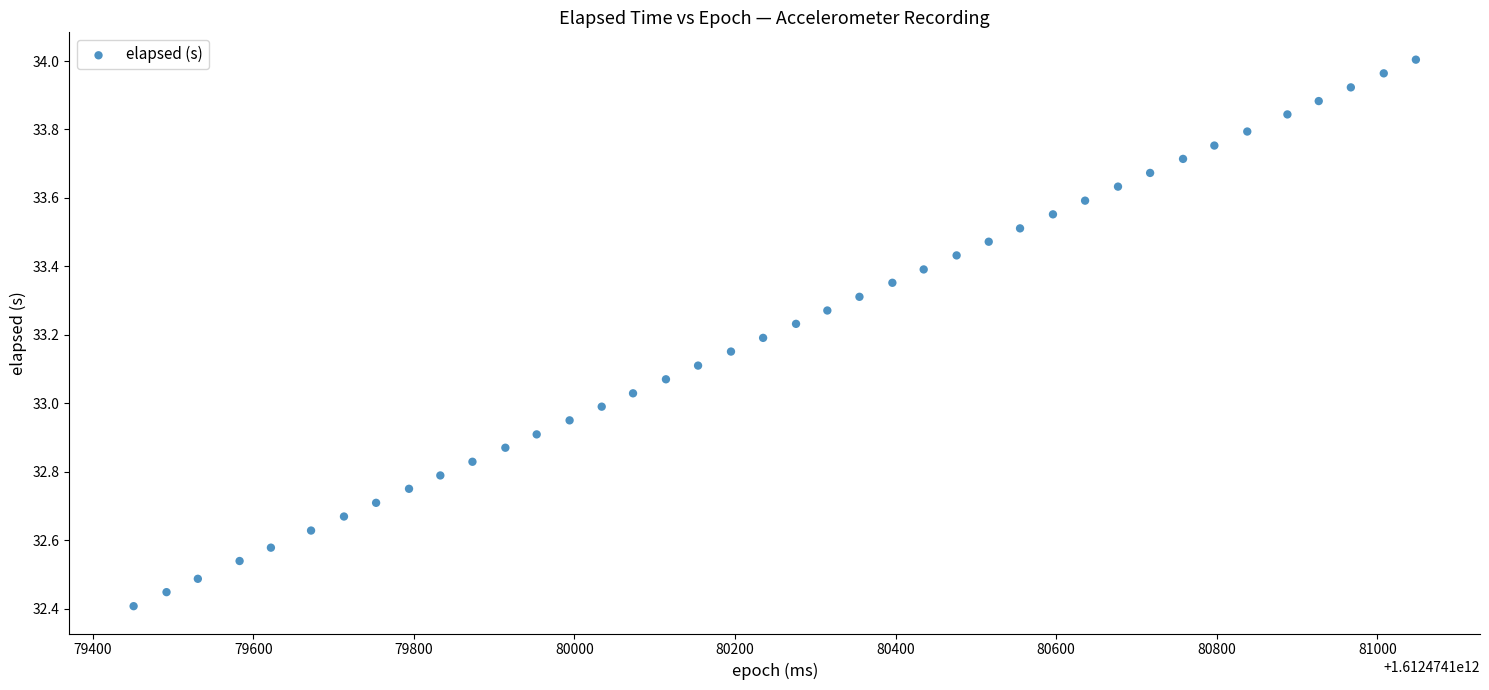

What is the range of X values (max minus min)?

1597.0